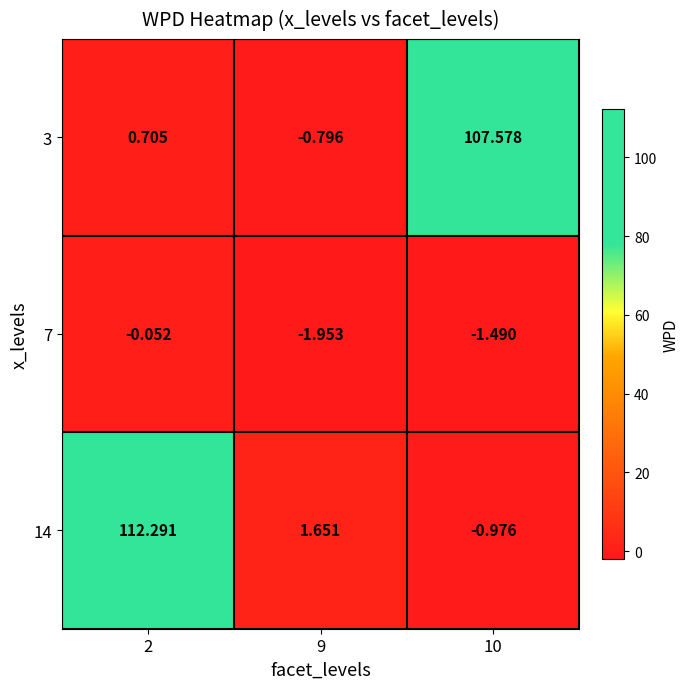

Is the value of 3 at 10 greater than the value of 7 at 10?

Yes